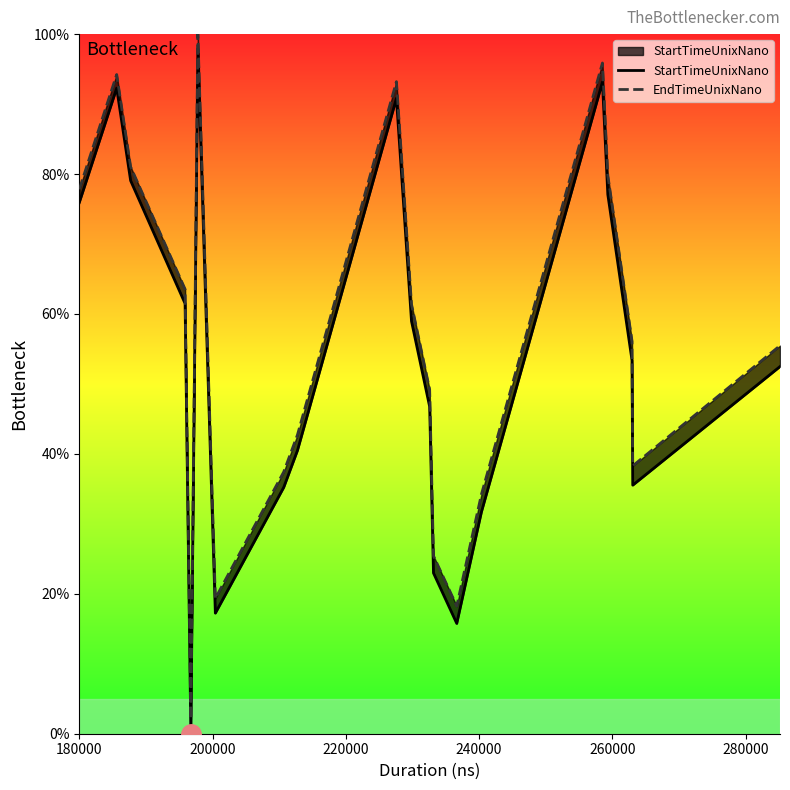

In StartTimeUnixNano, how many points are lower than both neighbors (excluding endpoints)?

4